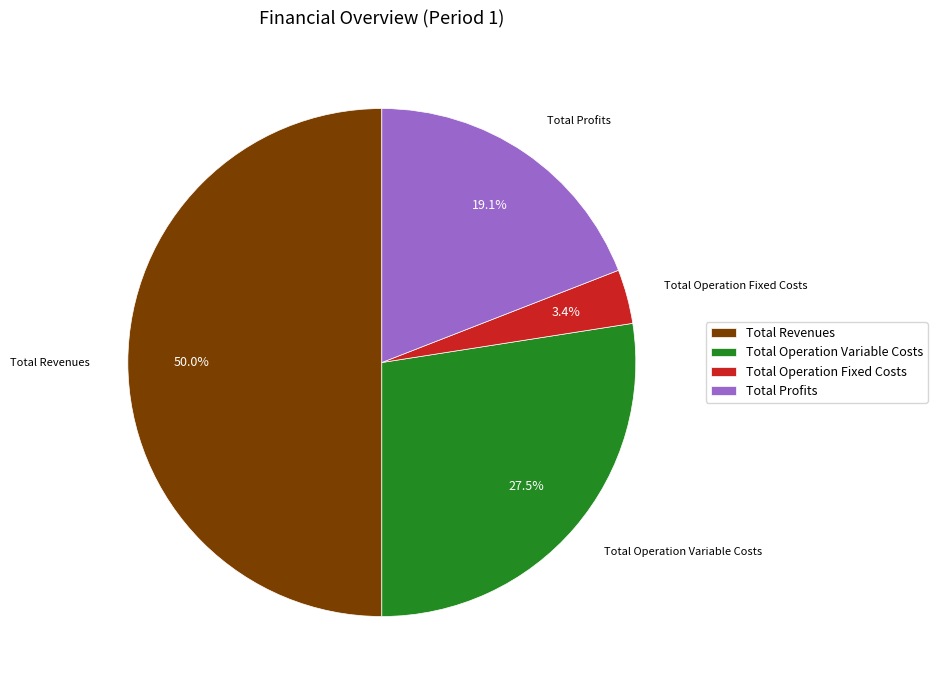

What is the total percentage of Total Revenues and Total Operation Variable Costs?

77.5%